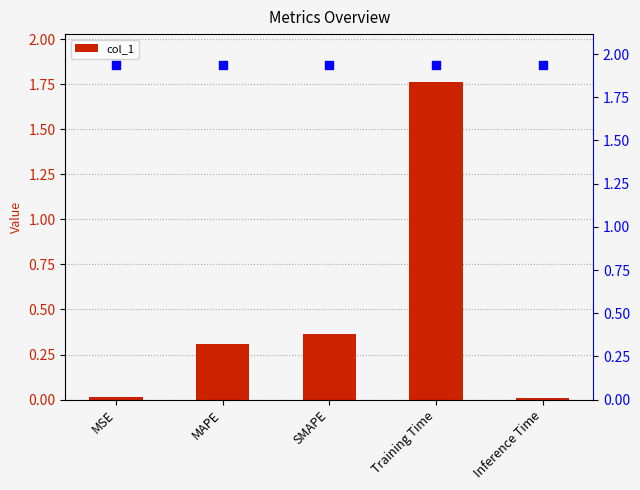

Between Training Time and MSE, which is larger?

Training Time